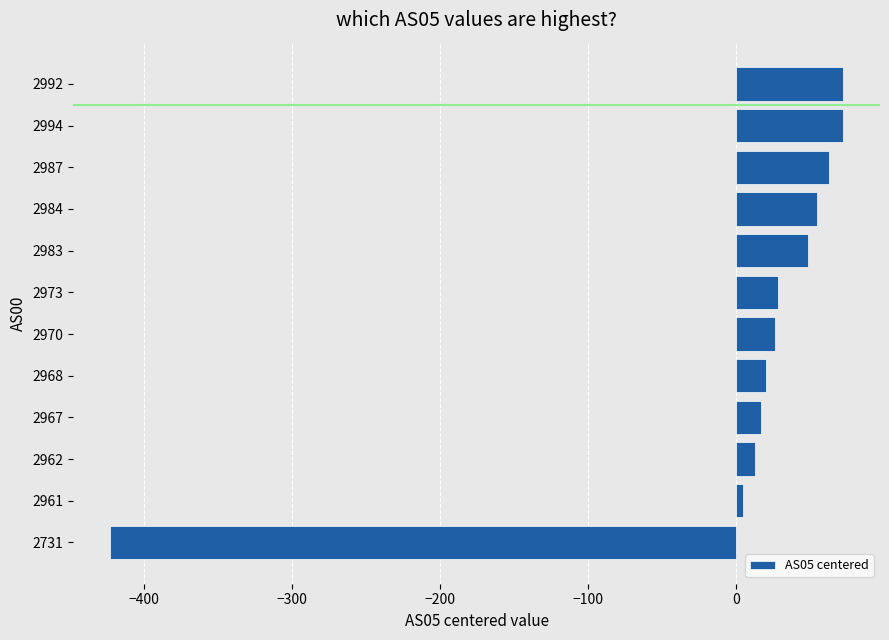

Count the number of data series in this chart.

1